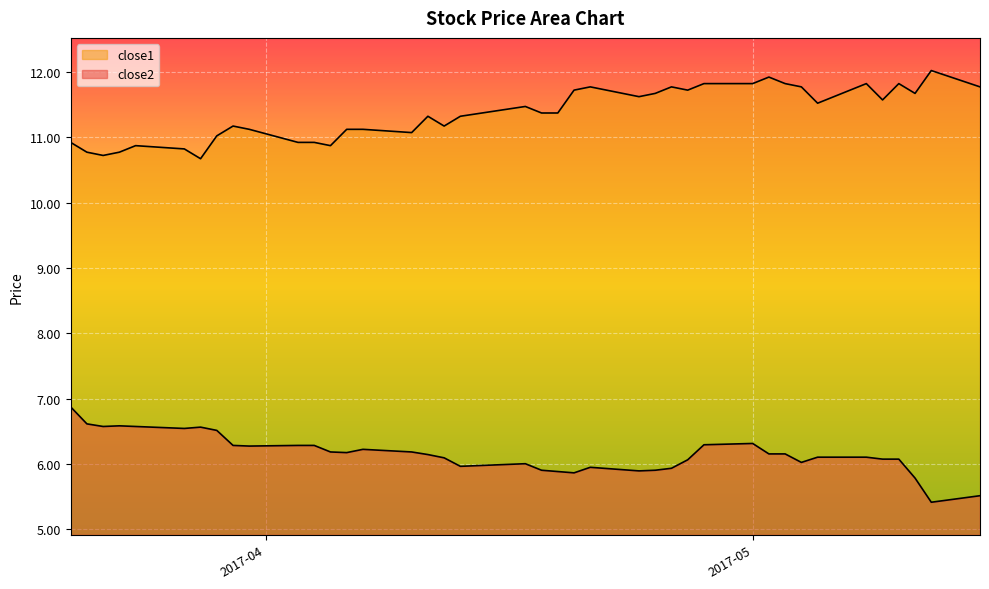

What is the total value across all series at 2017-05-03?

18.0